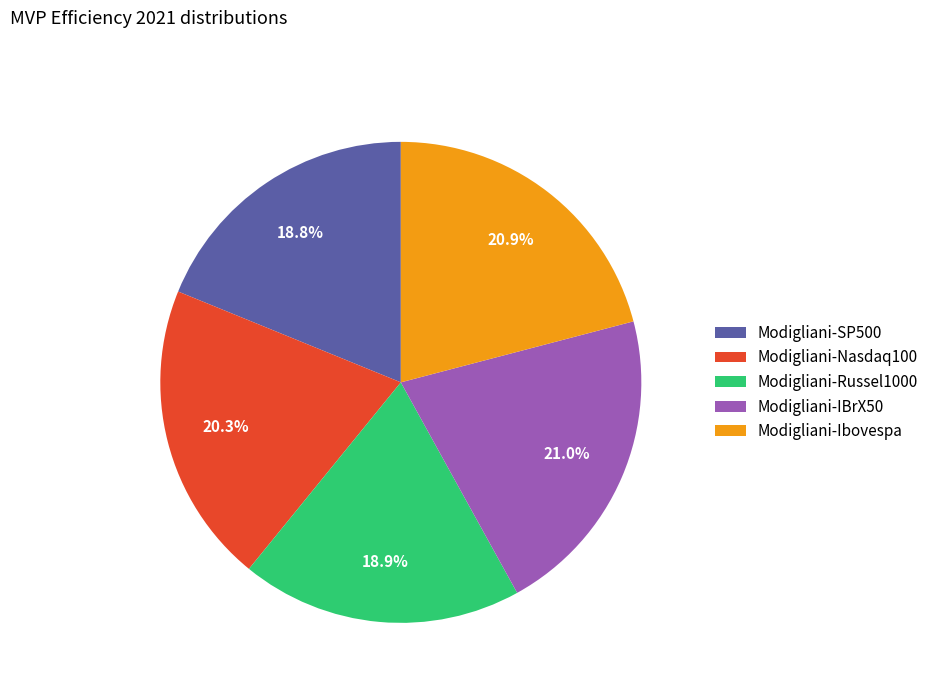

Does Modigliani-Nasdaq100 account for over 50% of the chart?

No